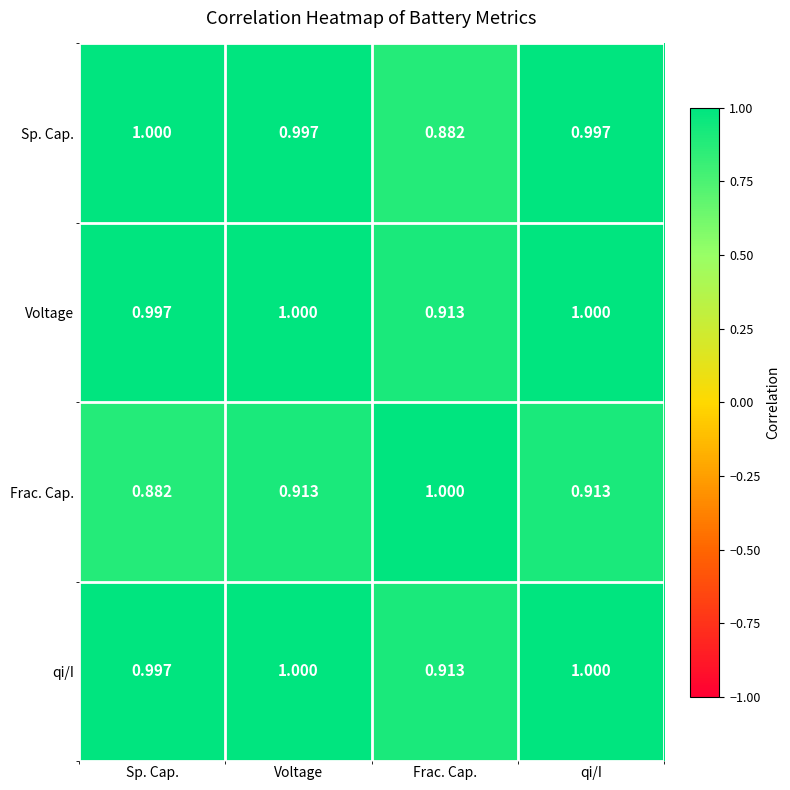

Is the value of qi/I at qi/I greater than the value of Frac. Cap. at qi/I?

Yes